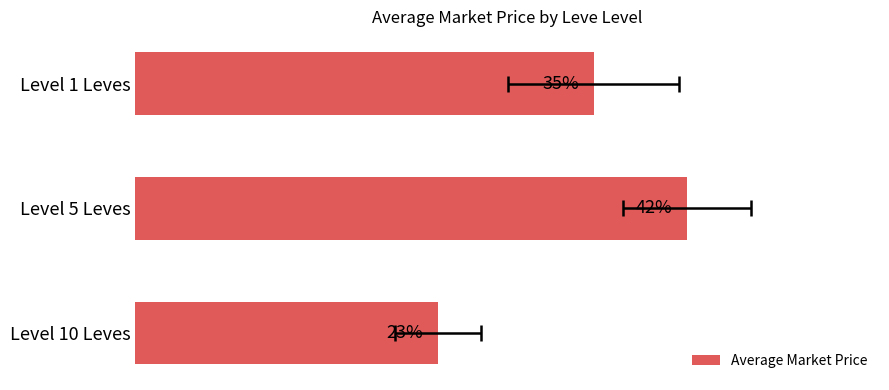

Does the chart contain stacked bars?

No